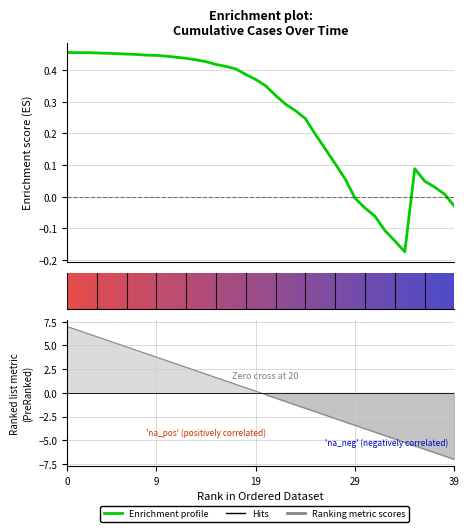

What is the change in value from 21 to 30?

-0.4